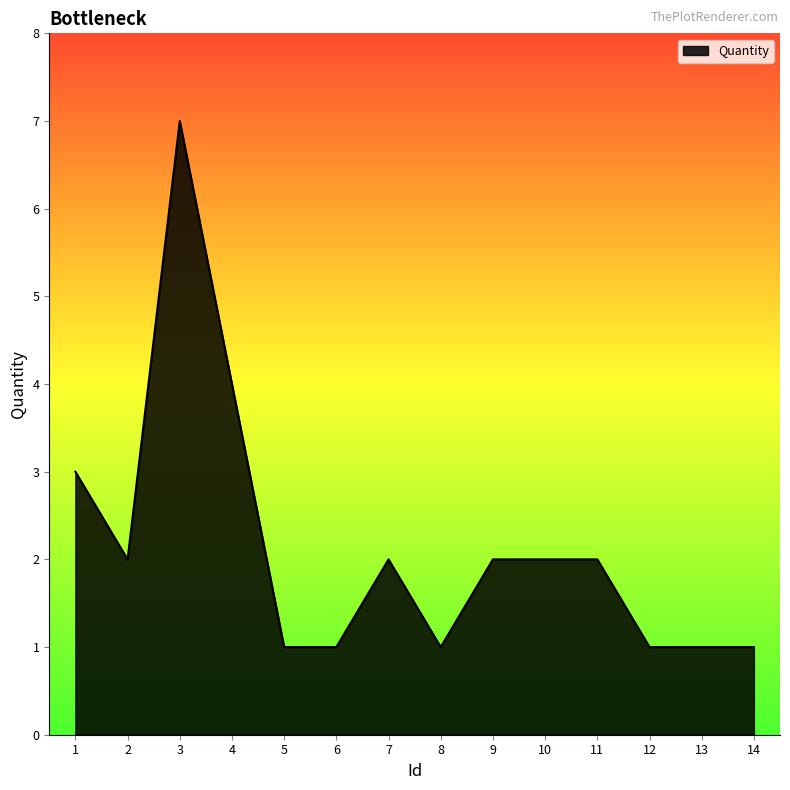

Reading right to left, list all the values displayed in this chart.

1	1	1	2	2	2	1	2	1	1	4	7	2	3